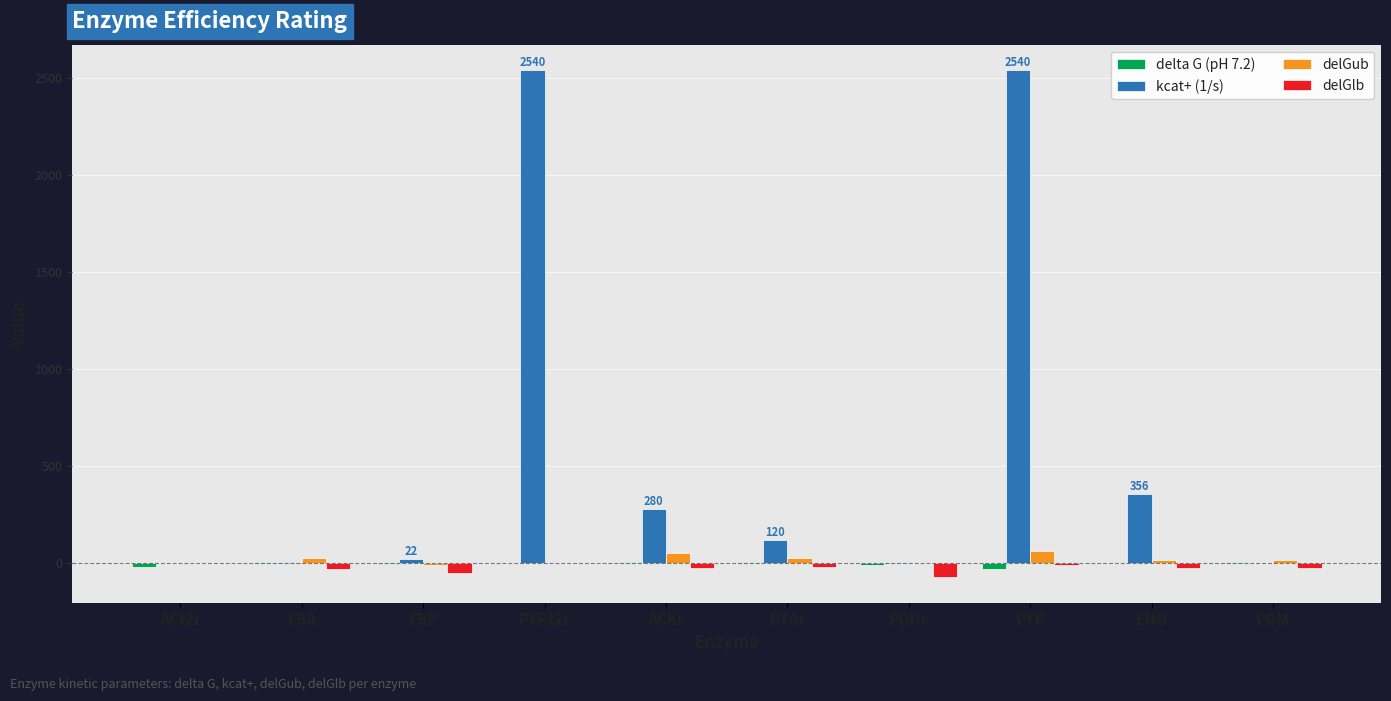

Is the value of delGlb at FBA greater than the value of kcat+ (1/s) at ENO?

No